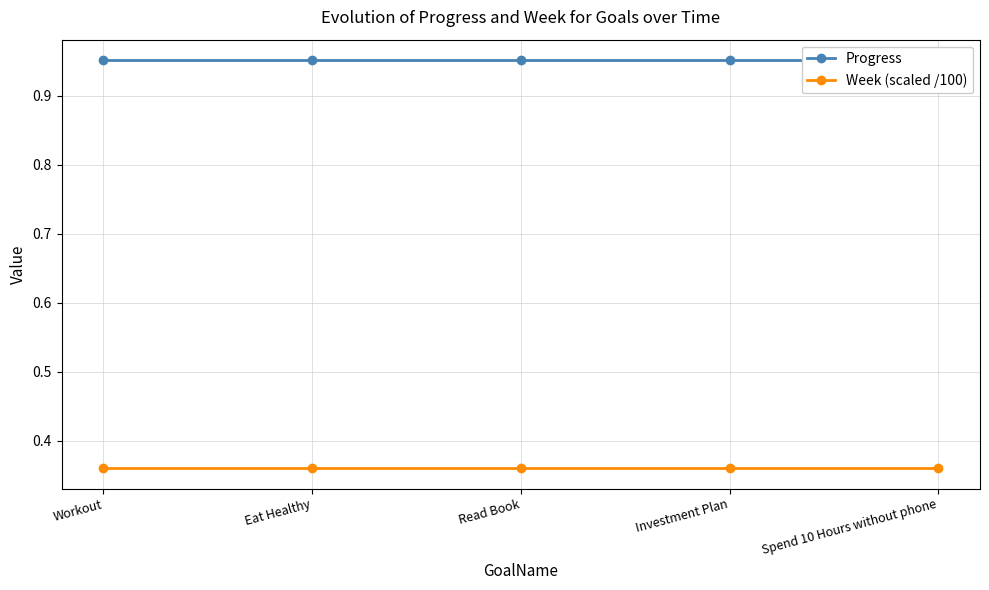

The Progress series shows 0.3 at Eat Healthy. True or false?

False